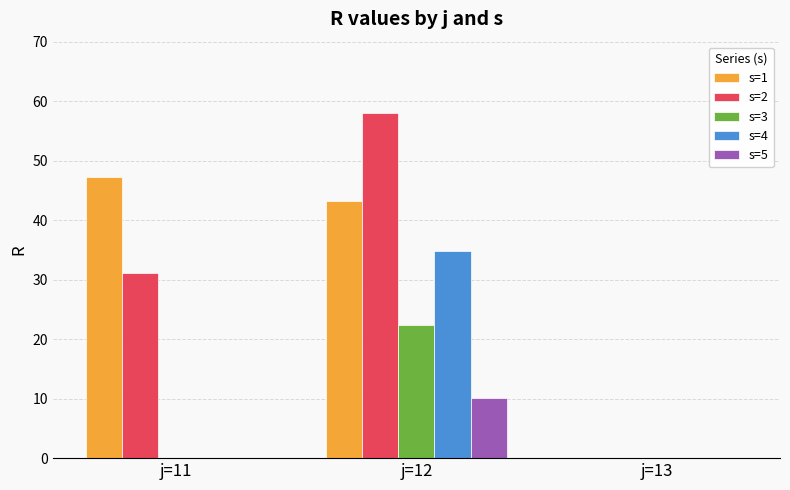

The s=3 series shows 0.0 at j=13. True or false?

True